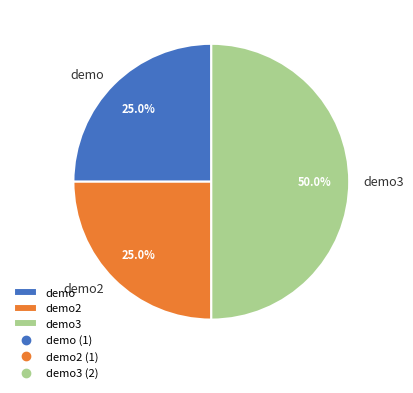

How many segments does this pie chart have?

3